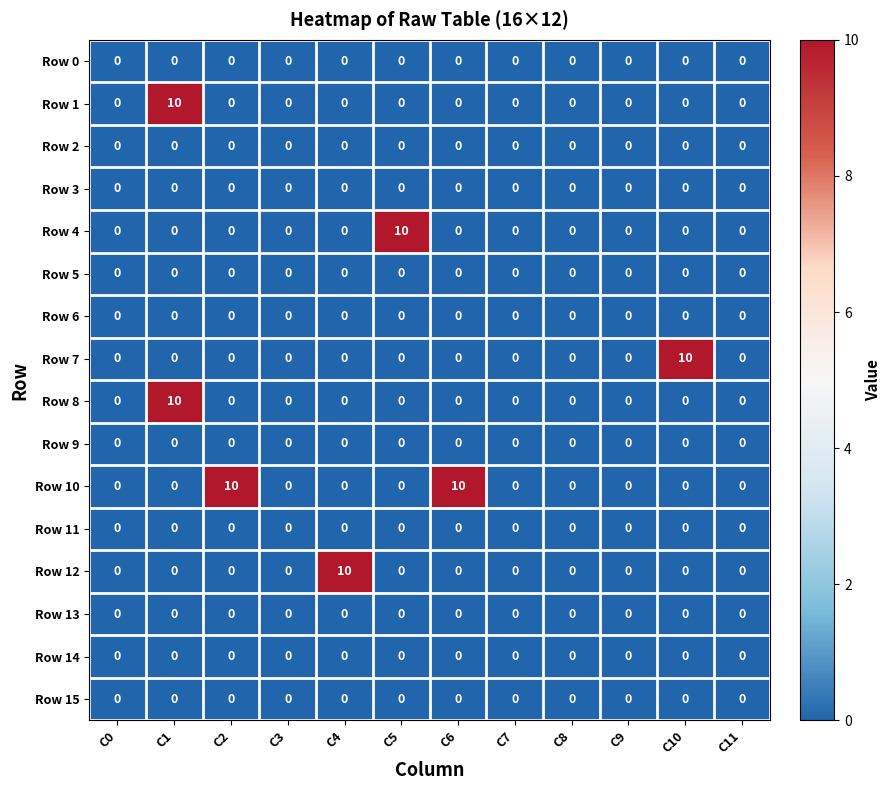

What is the greatest value displayed?

10